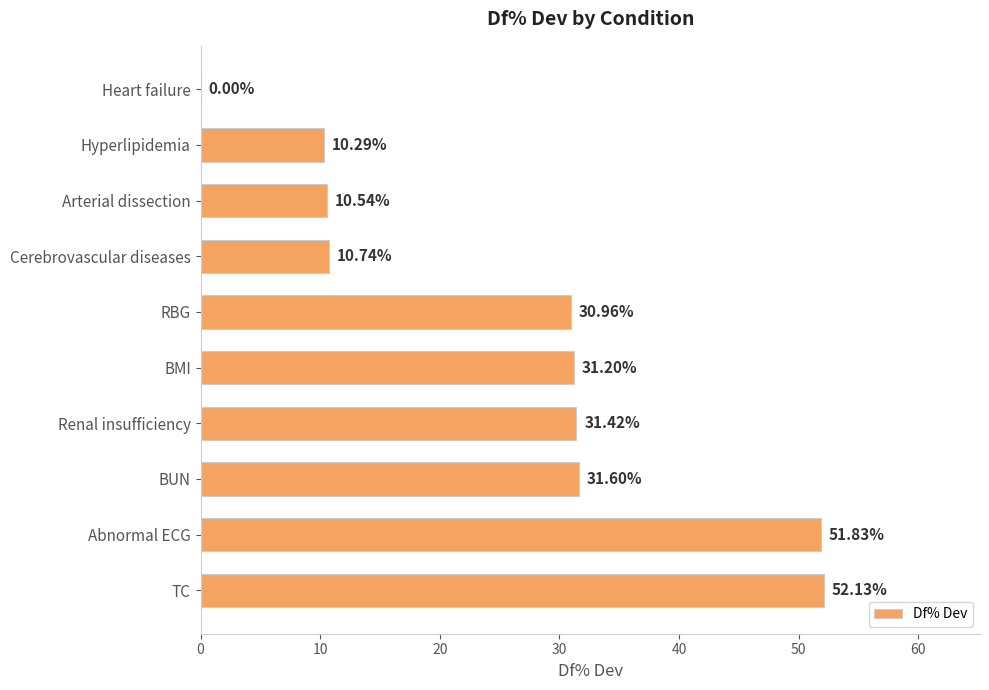

What is the ratio of the value at BUN to the value at Abnormal ECG?

0.6